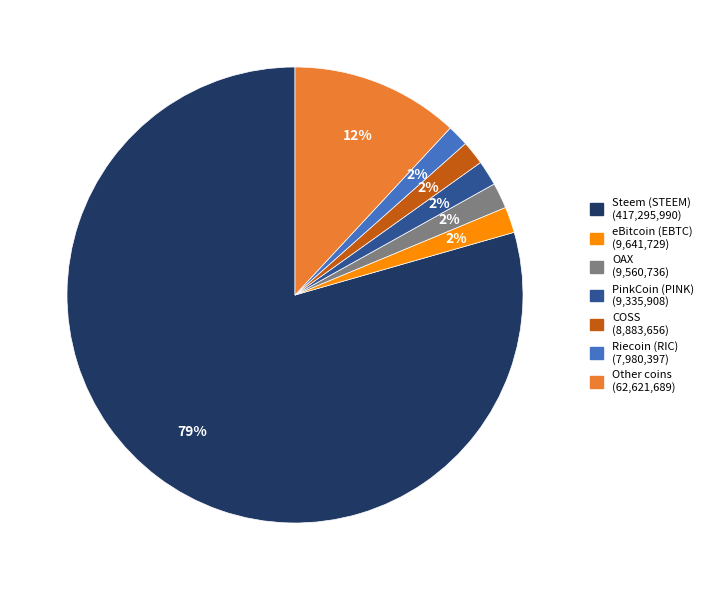

How many slices are in this pie chart?

7